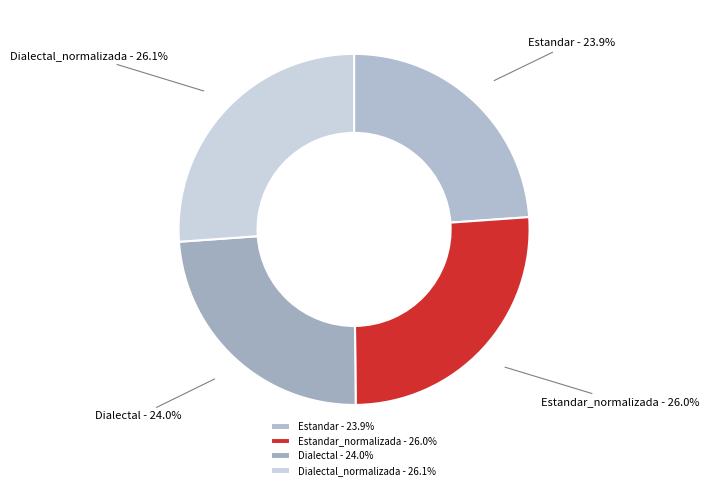

How many segments does this pie chart have?

4